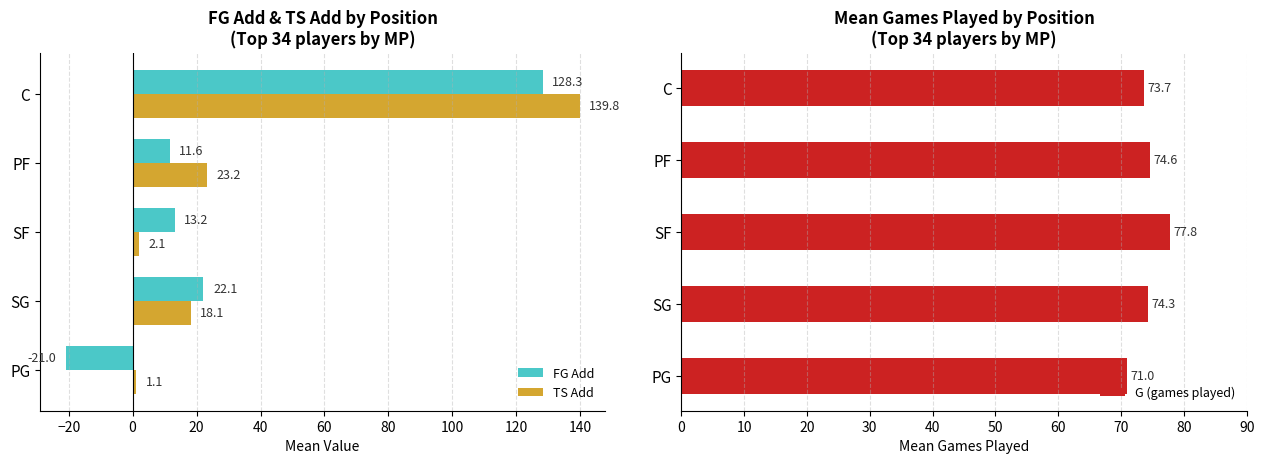

How many bars are there in each group?

3